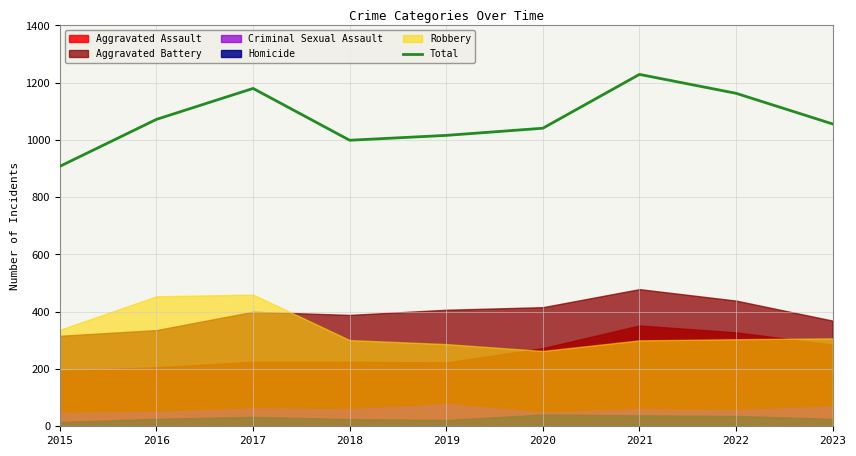

Between 2017 and 2018, which is larger?

2017